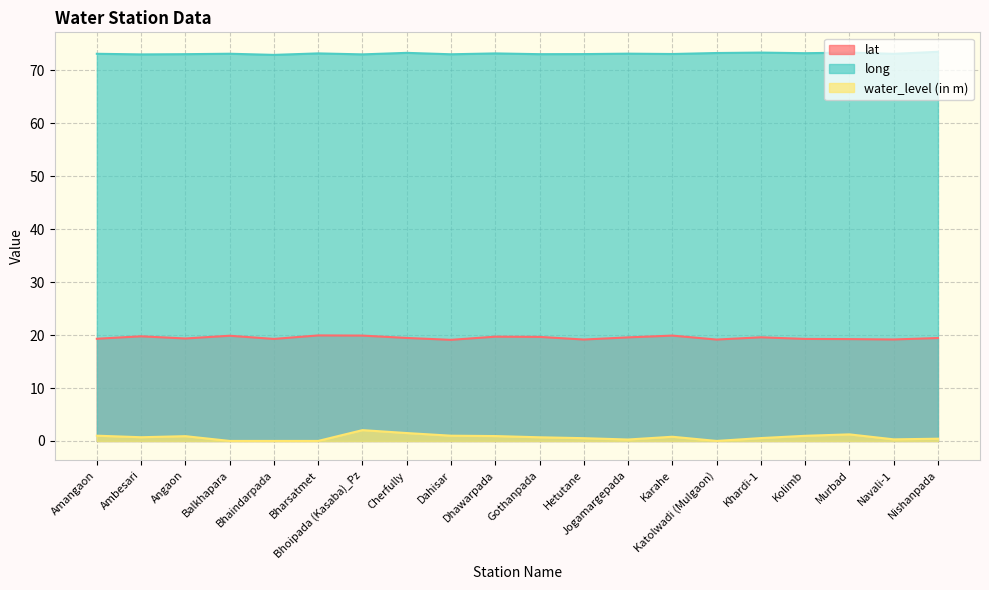

True or false: long has more than 0 interior local peaks.

True